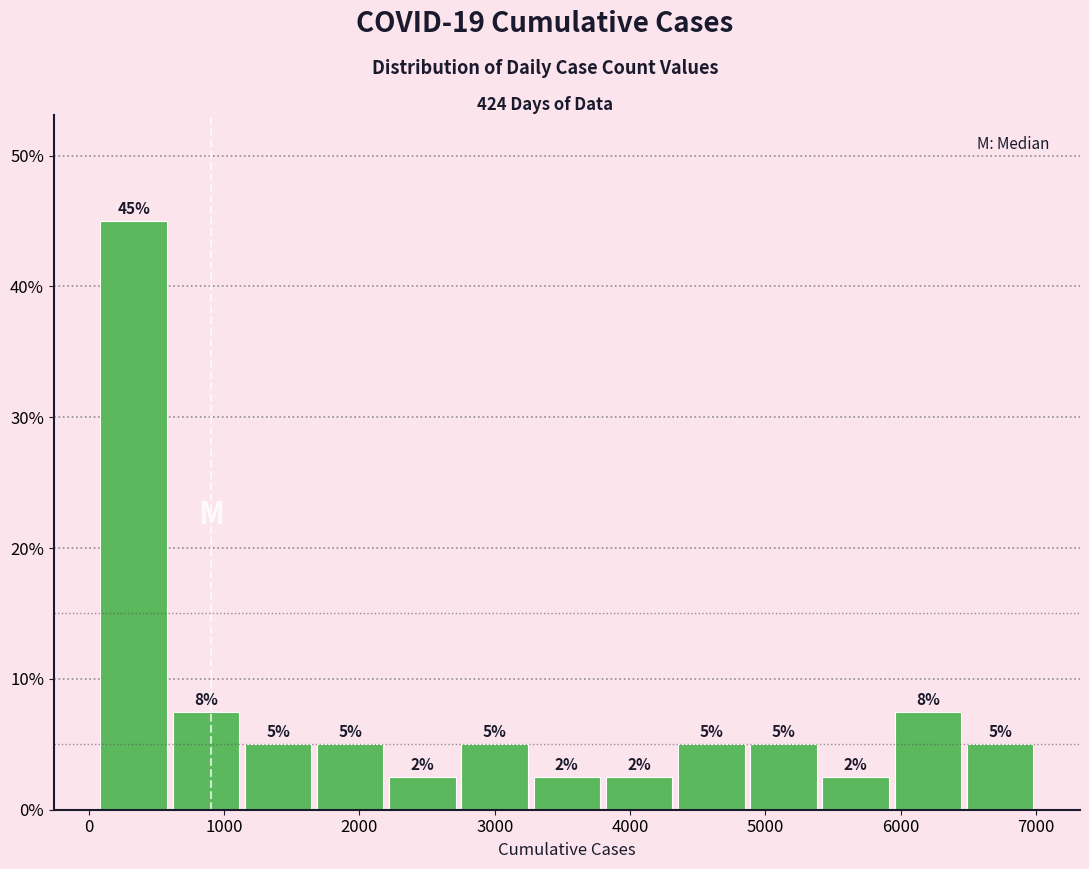

Which range on the x-axis has the tallest bar?

100 to 600